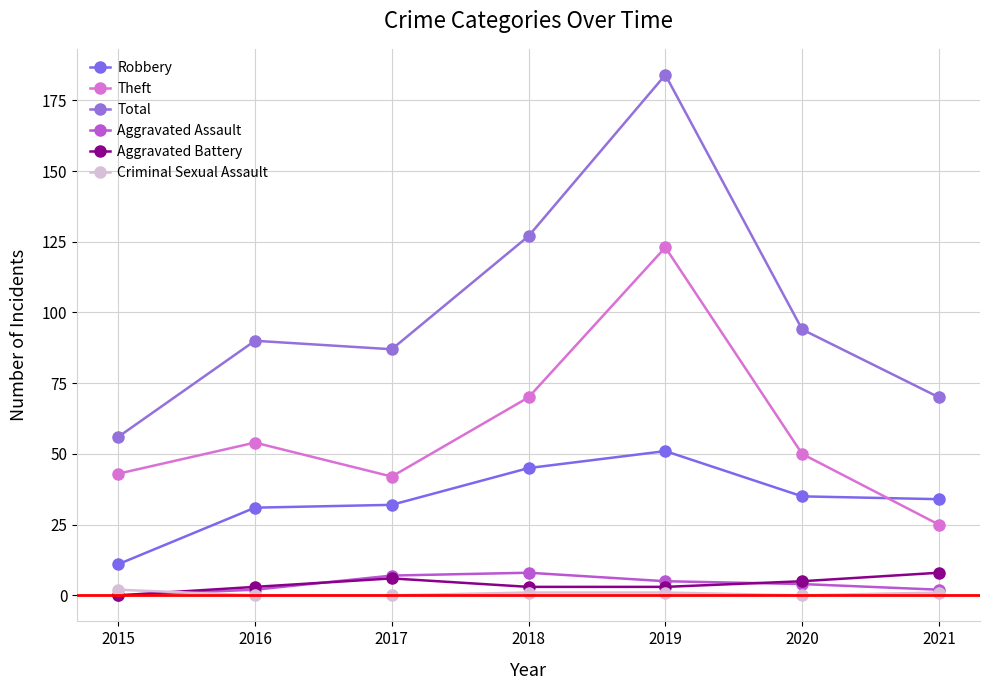

What is the spread (max minus min) of values at 2016?

90